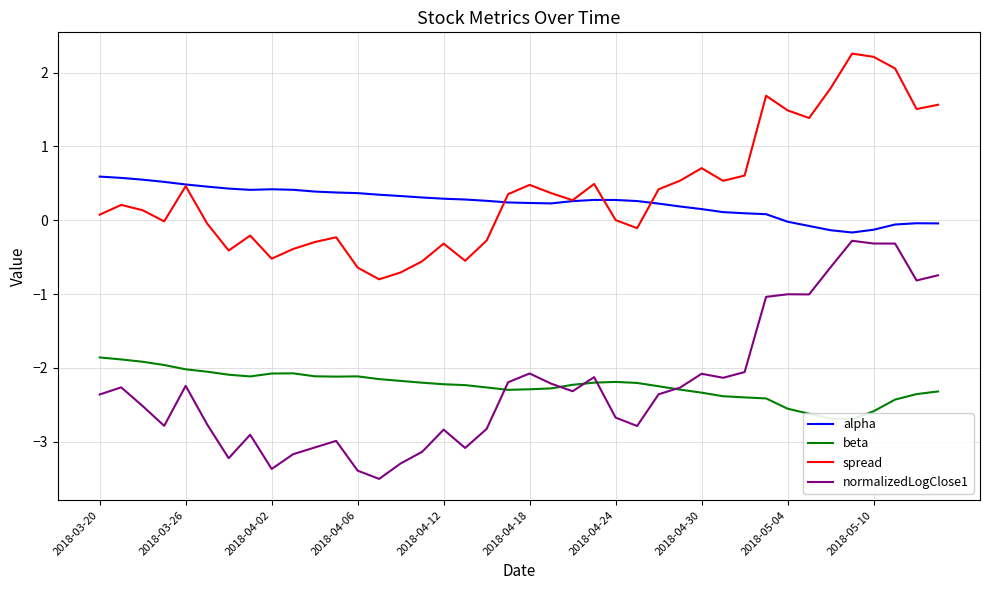

What is the sum of all normalizedLogClose1 values?

-89.2